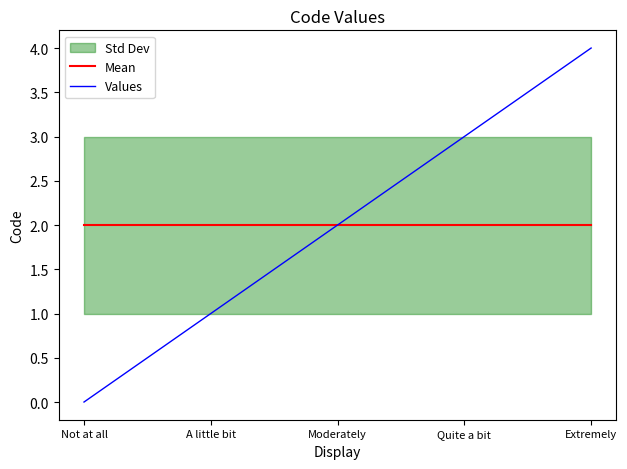

Reading left to right, transcribe all the data shown in this chart.

Mean: 2	2	2	2	2
Values: 0	1	2	3	4